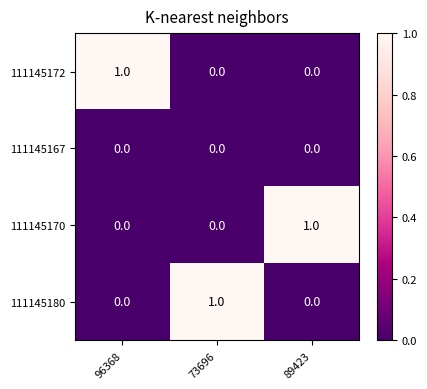

The value of 111145172 at 89423 is 0. True or false?

True